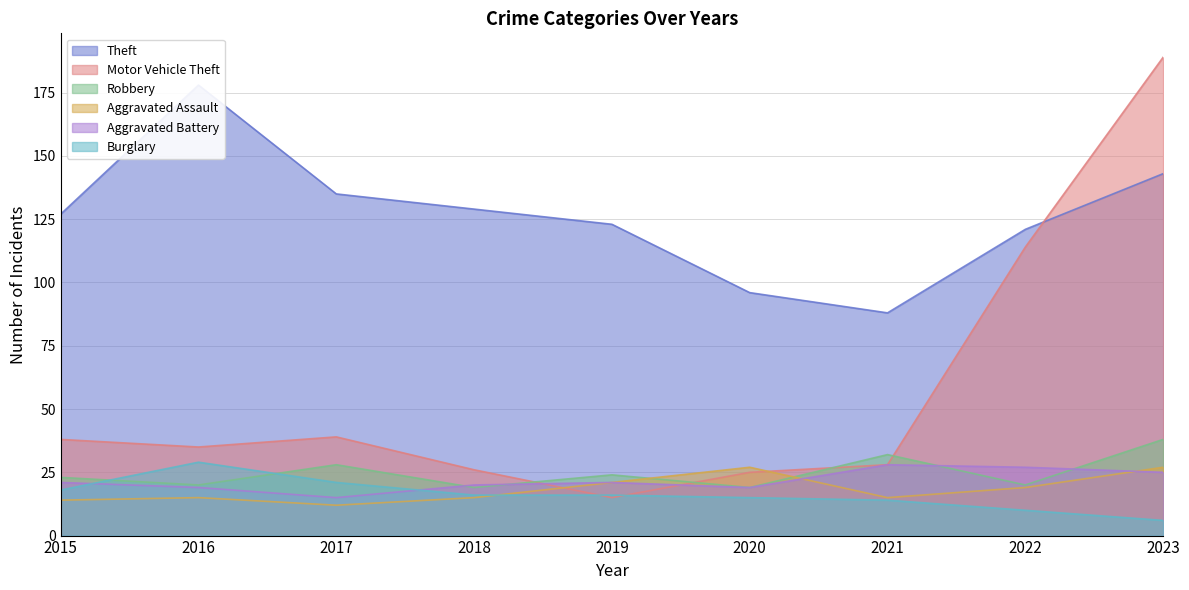

Reading left to right, list all the values displayed in this chart.

Theft: 2015=127	2016=178	2017=135	2018=129	2019=123	2020=96	2021=88	2022=121	2023=143
Motor Vehicle Theft: 2015=38	2016=35	2017=39	2018=26	2019=15	2020=25	2021=28	2022=114	2023=189
Robbery: 2015=23	2016=20	2017=28	2018=19	2019=24	2020=19	2021=32	2022=20	2023=38
Aggravated Assault: 2015=14	2016=15	2017=12	2018=15	2019=21	2020=27	2021=15	2022=19	2023=27
Aggravated Battery: 2015=21	2016=19	2017=15	2018=20	2019=21	2020=19	2021=28	2022=27	2023=25
Burglary: 2015=18	2016=29	2017=21	2018=16	2019=16	2020=15	2021=14	2022=10	2023=6